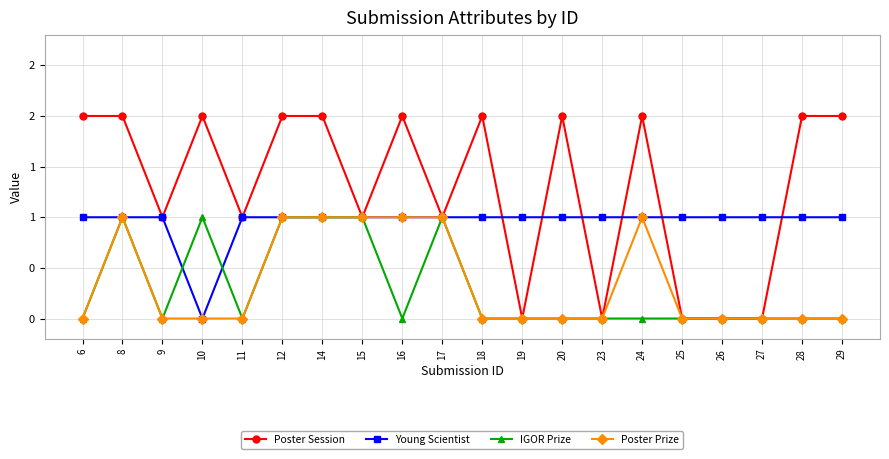

At how many categories does at least one series exceed 0?

20